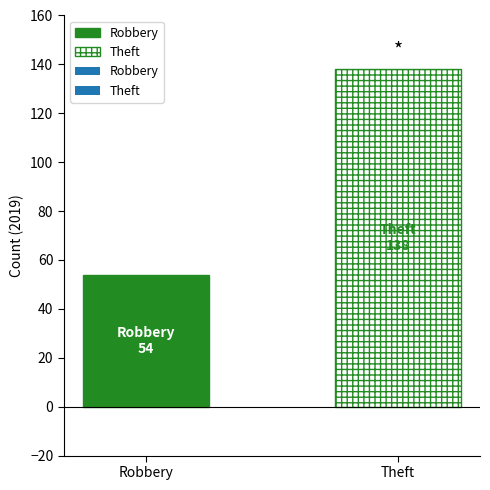

What is the difference between the maximum and minimum values?

84